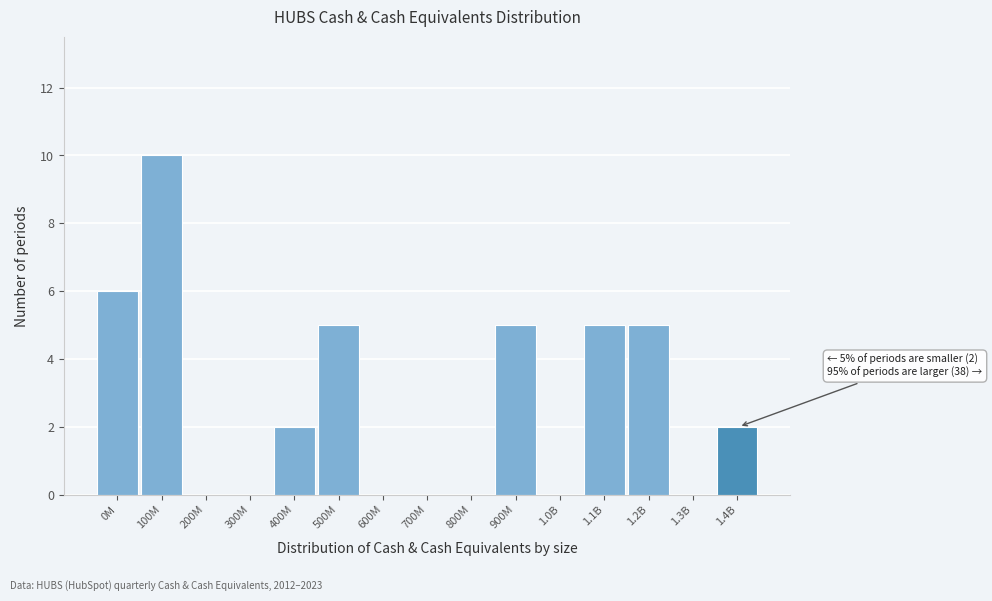

Reading left to right, list all the values displayed in this chart.

0M=6	100M=10	200M=0	300M=0	400M=2	500M=5	600M=0	700M=0	800M=0	900M=5	1.0B=0	1.1B=5	1.2B=5	1.3B=0	1.4B=2